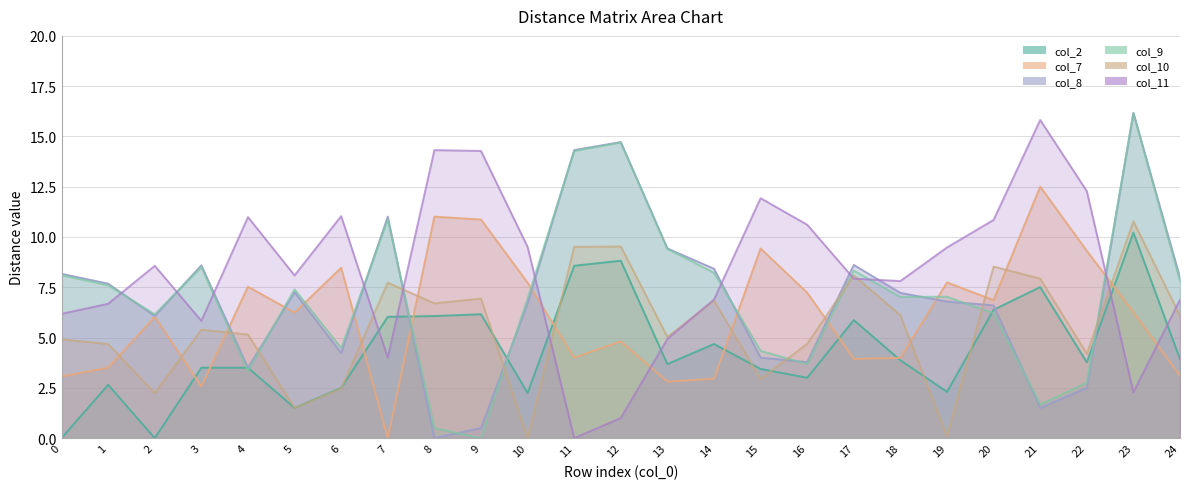

At which category is the sum across all series the highest?

23